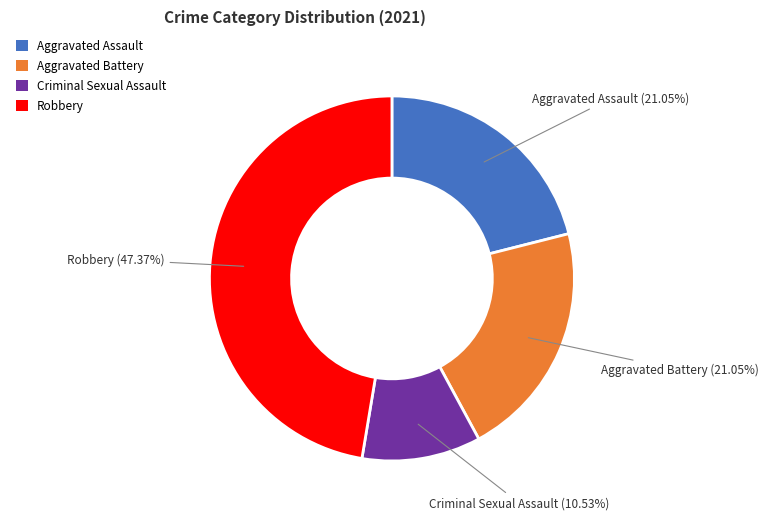

How many segments does this pie chart have?

4